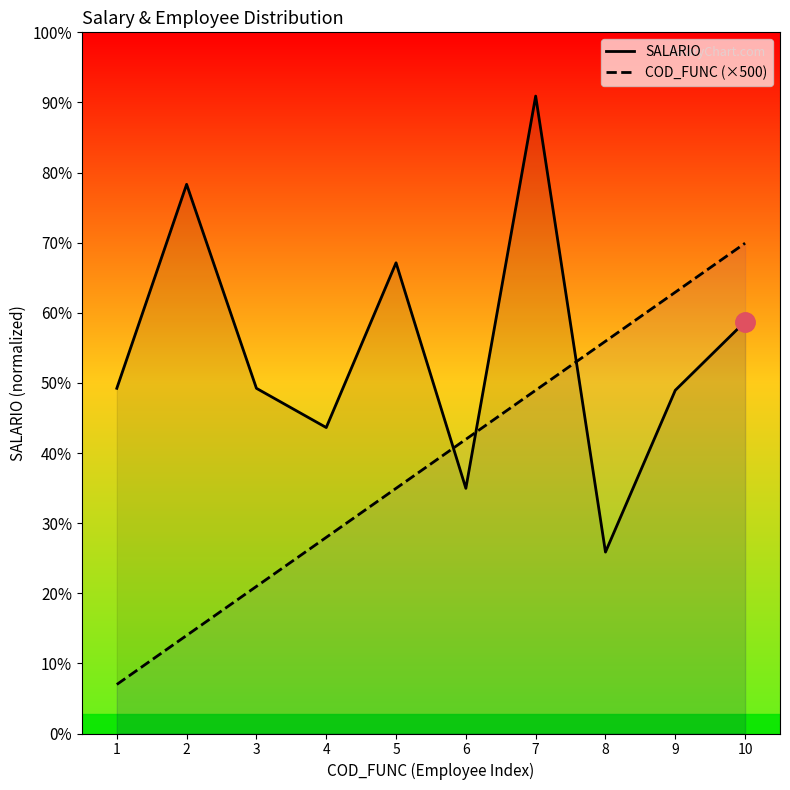

Reading left to right, what are all the values shown in this chart?

SALARIO: 1=3520	2=5600	3=3520	4=3120	5=4800	6=2500	7=6500	8=1850	9=3500	10=4200
COD_FUNC (×500): 1=500	2=1000	3=1500	4=2000	5=2500	6=3000	7=3500	8=4000	9=4500	10=5000